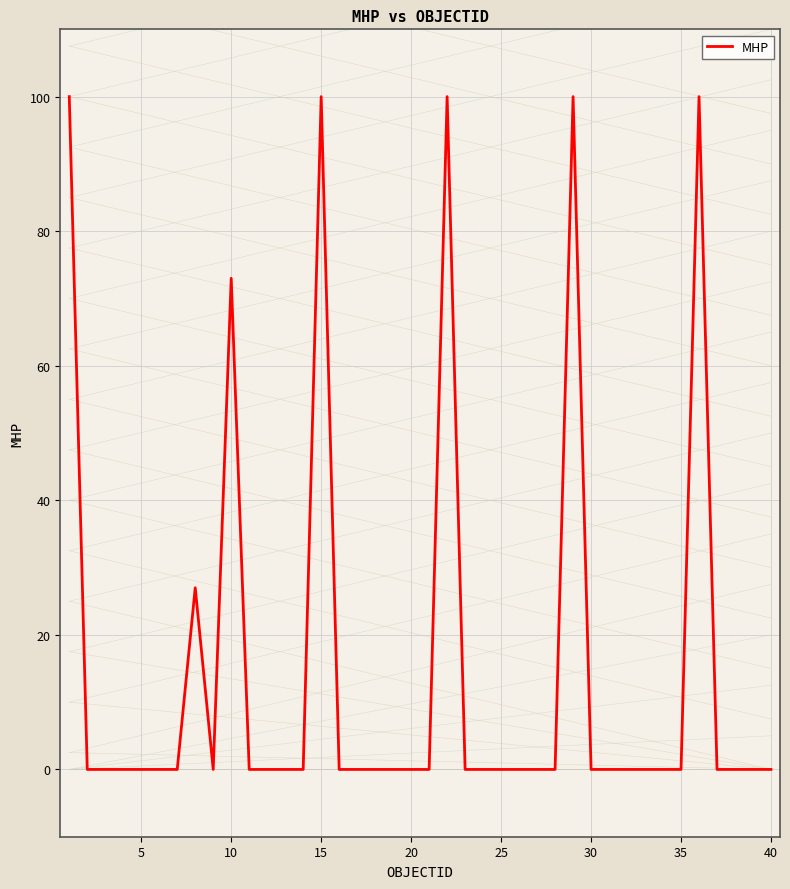

What is the maximum value shown in the chart?

100